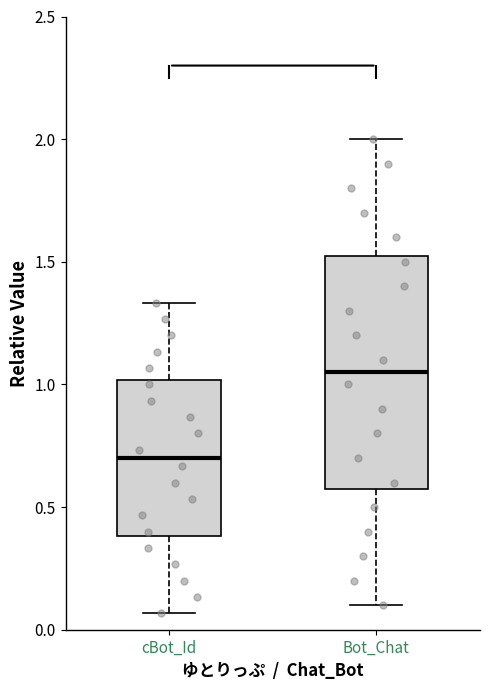

Reading left to right, read every box against the y-axis: the position of its median line, the range the box covers, and the ends of its whiskers. The values are not printed on the chart, so give them approximately, as read against the axis.

cBot_Id: median 0.70, box 0.40 to 1.00, whiskers 0.05 to 1.35
Bot_Chat: median 1.05, box 0.60 to 1.55, whiskers 0.10 to 2.00